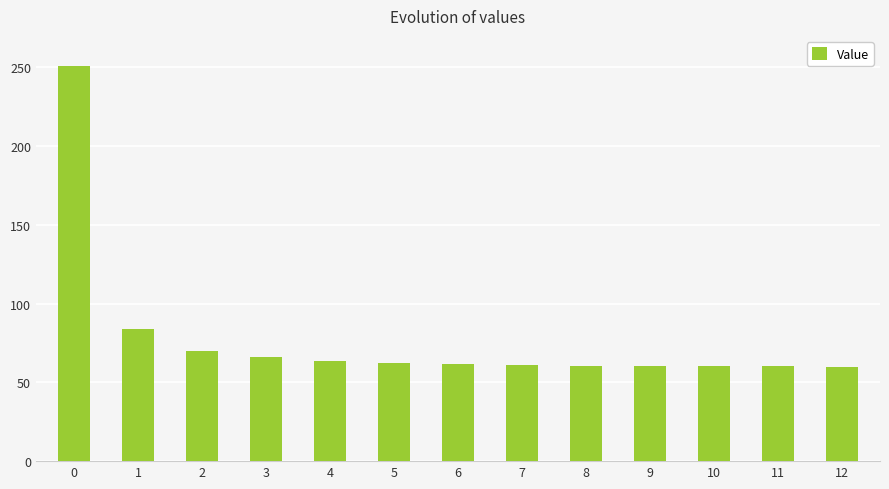

Approximately how many times larger is the value at 5 compared to 1?

0.7